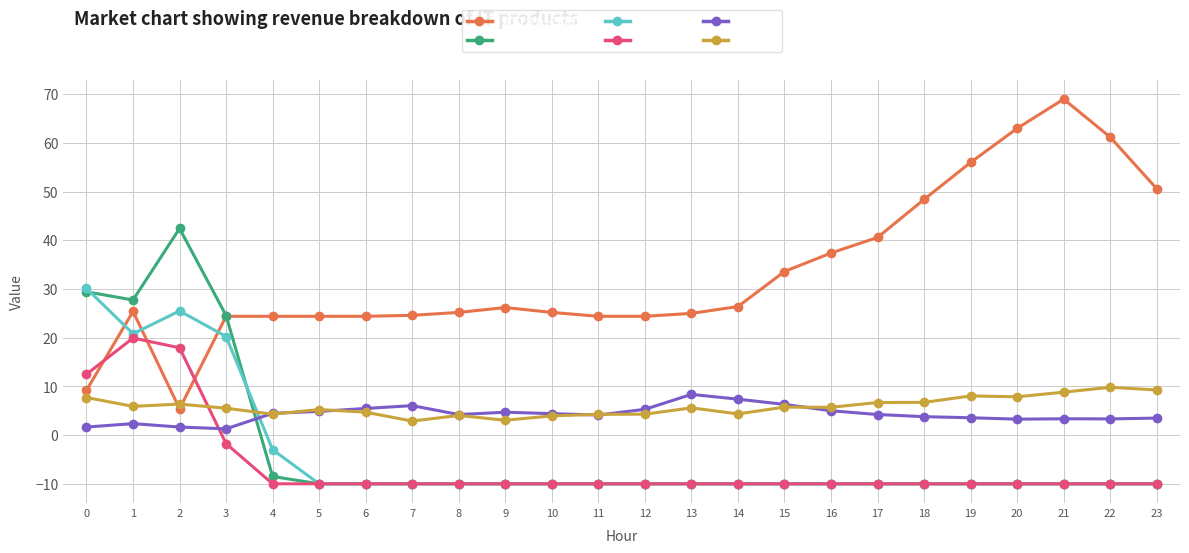

Which series has the widest spread of values?

ATT8 (÷500)